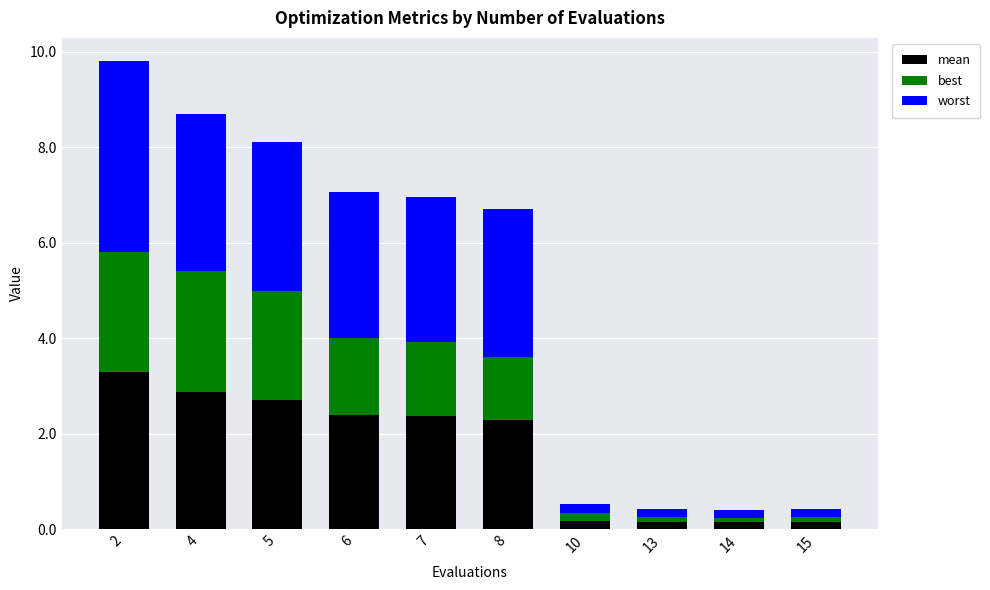

True or false: mean has a value of 0.2 at 13.

True